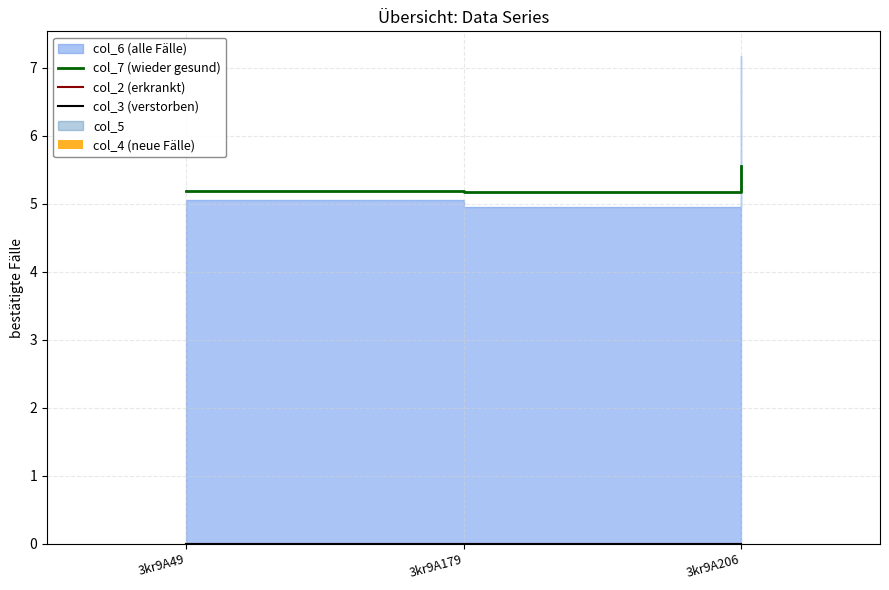

Which category has the highest value in the col_7 (wieder gesund) series?

3kr9A206